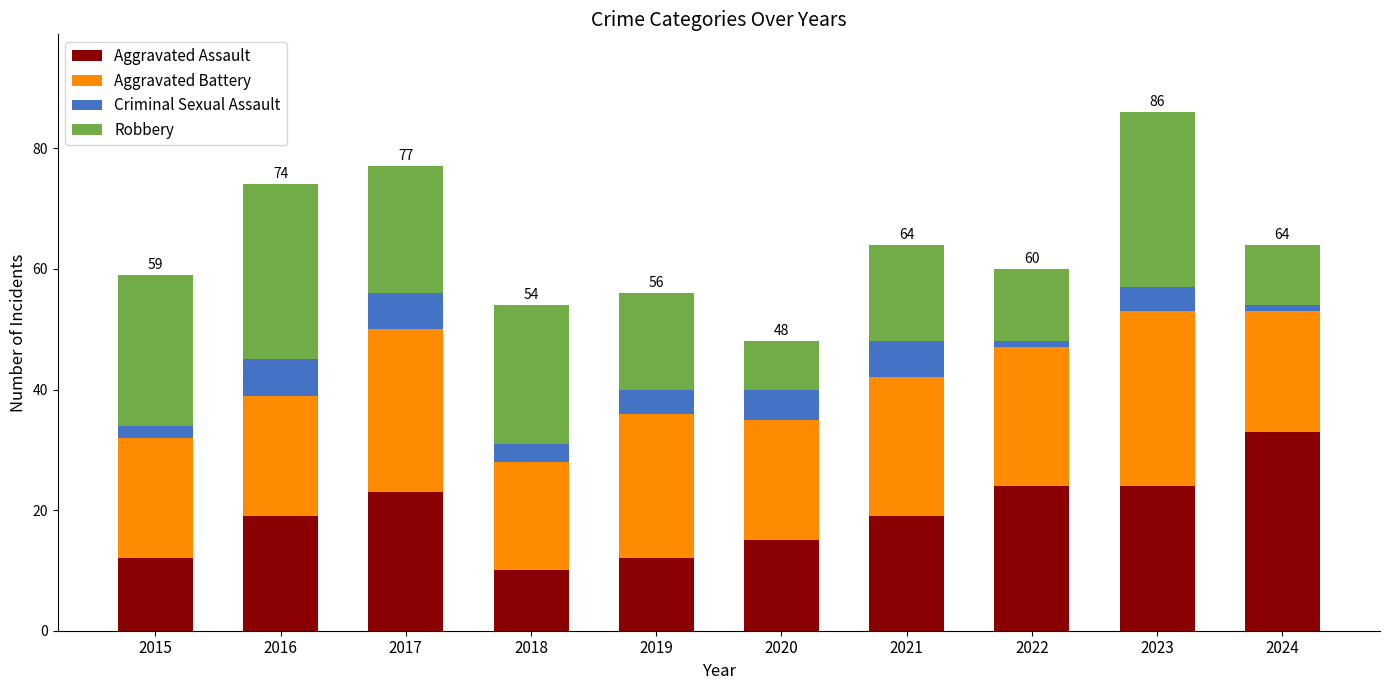

What is the lowest value of the Aggravated Assault series?

10